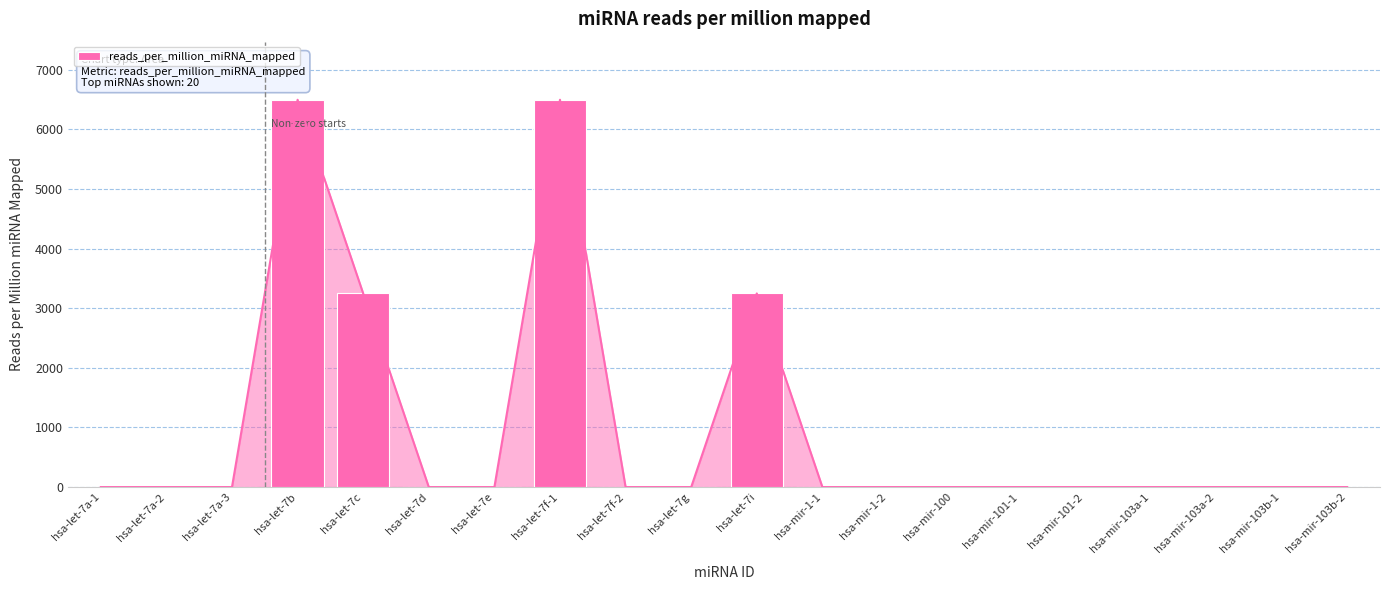

What position from the right is hsa-let-7b?

17